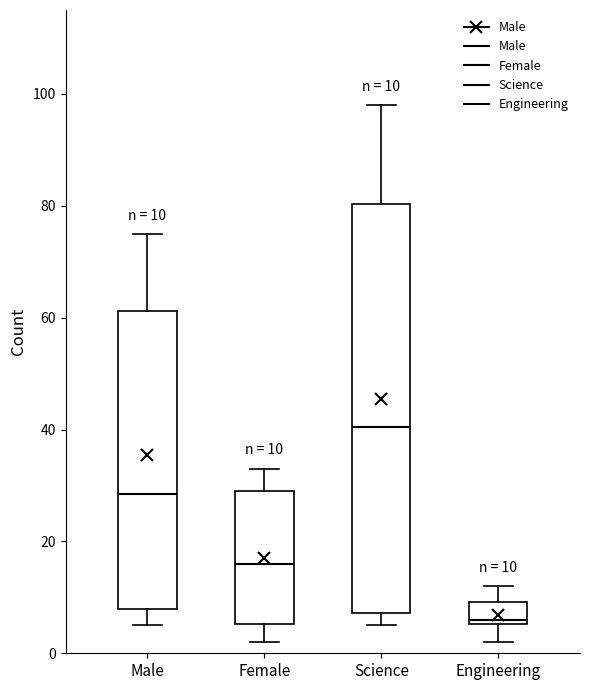

Comparing the boxes themselves (not the whiskers), which one is the tallest?

Science